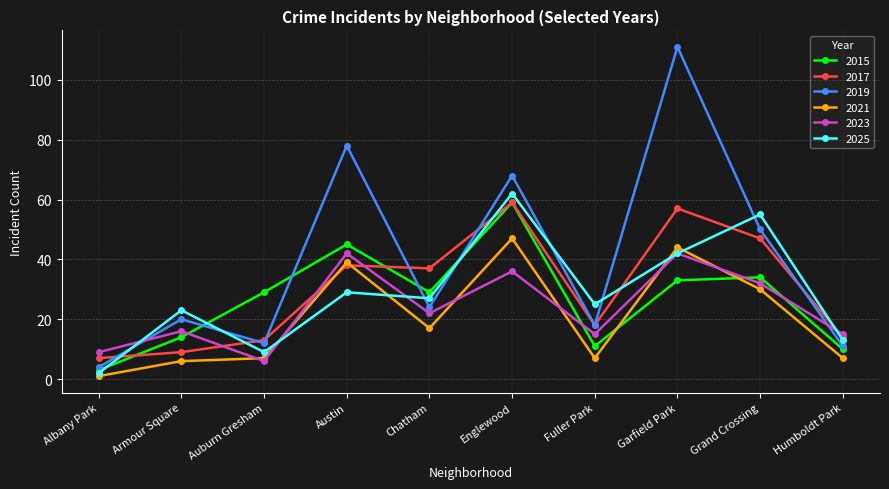

At which label does 2021 reach its minimum?

Albany Park